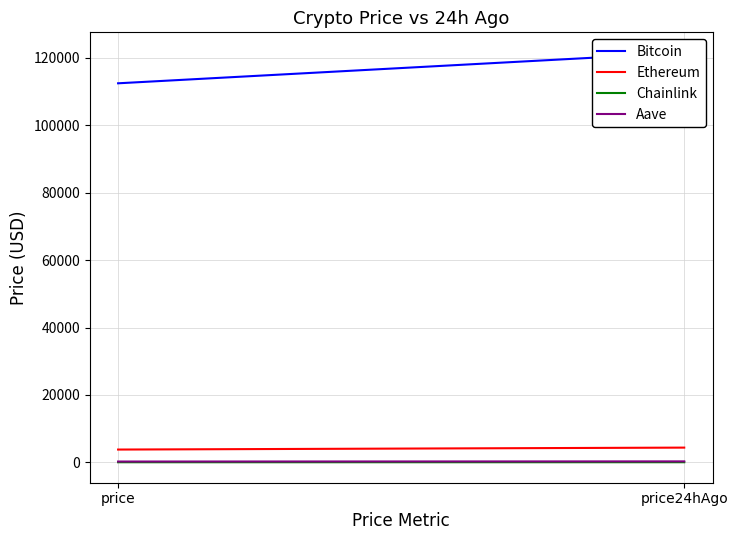

Reading left to right, list all the values displayed in this chart.

Bitcoin: 112490.0	121540.0
Ethereum: 3784.5	4362.3
Chainlink: 17.6	22.5
Aave: 231.2	276.7